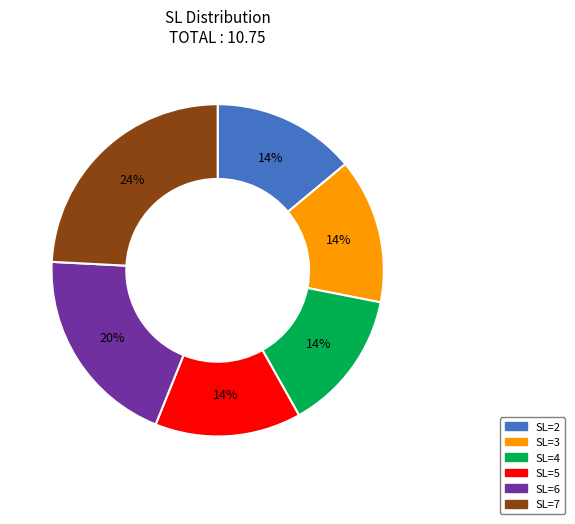

To the nearest percent, what is the difference between the largest and smallest slice percentages?

10%